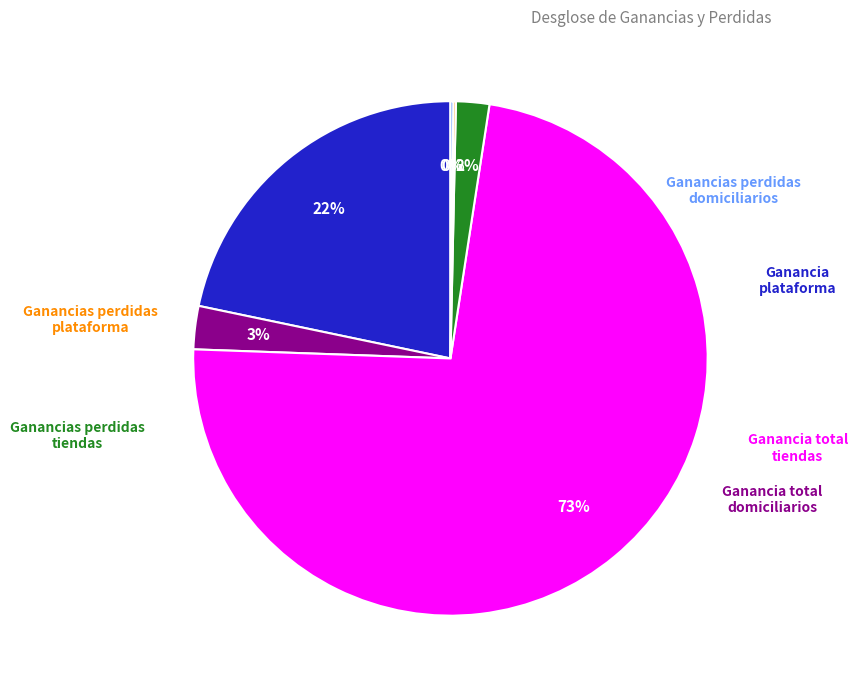

Is there any slice that represents more than half of the pie?

Yes